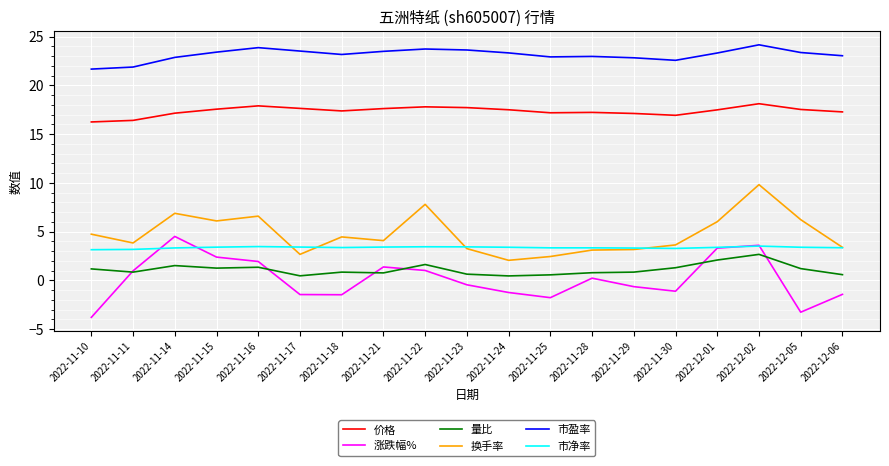

Does the chart display data point markers on the line(s)?

No